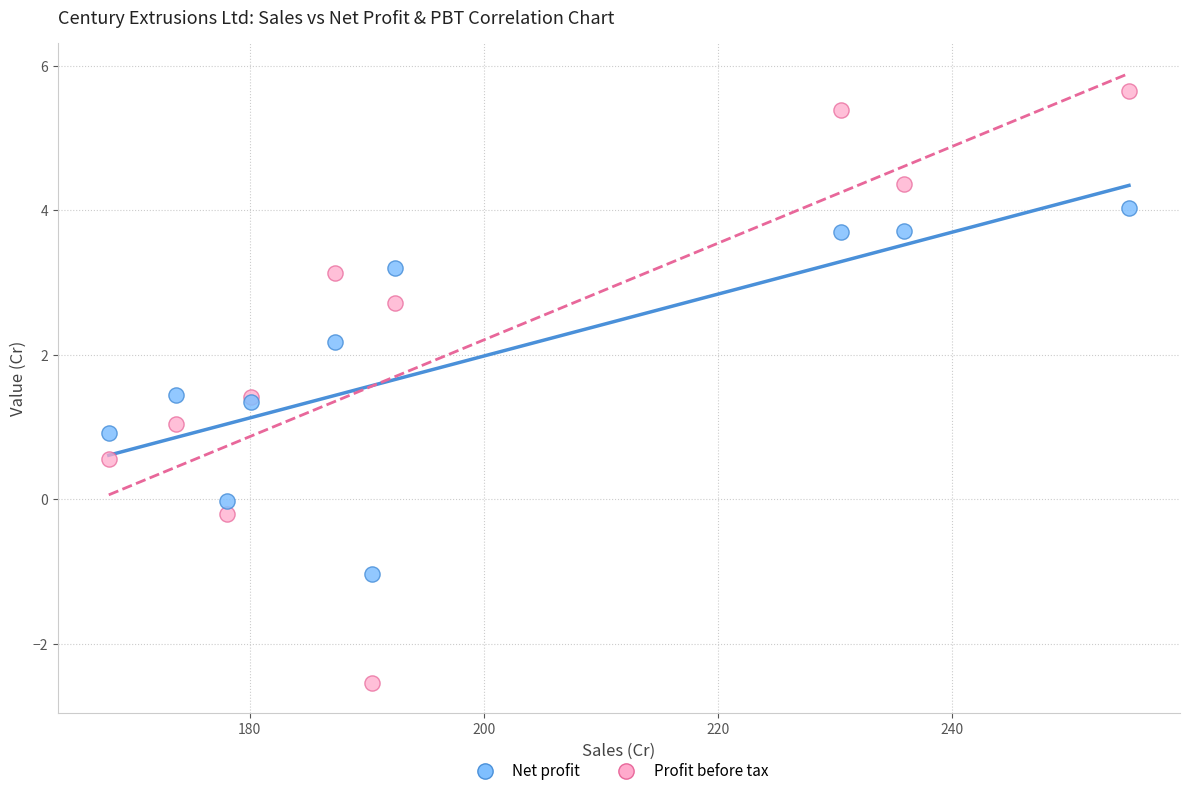

Which series has the widest spread of Y values?

Profit before tax